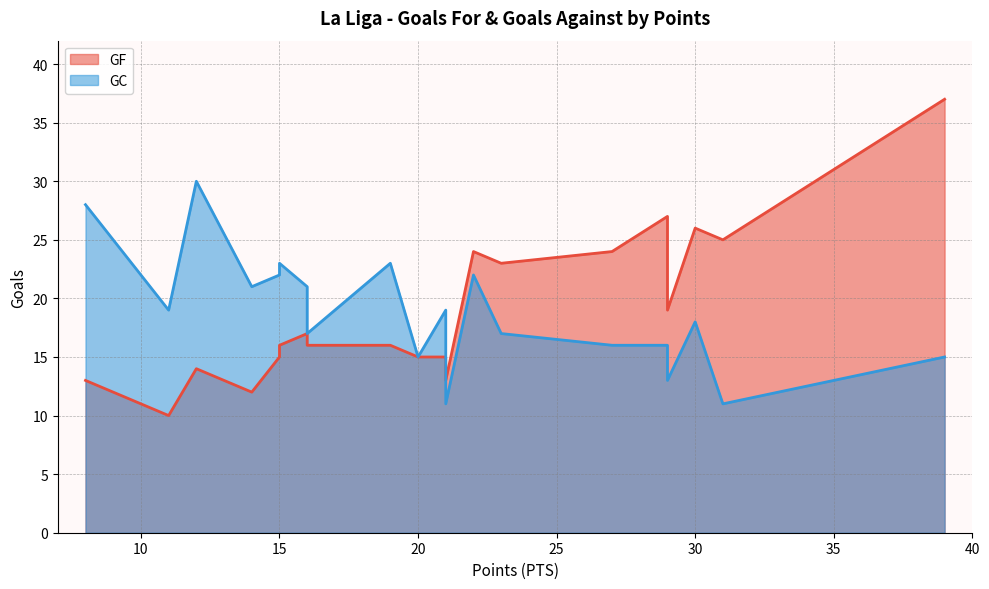

The GF series shows 24 at 27. True or false?

True